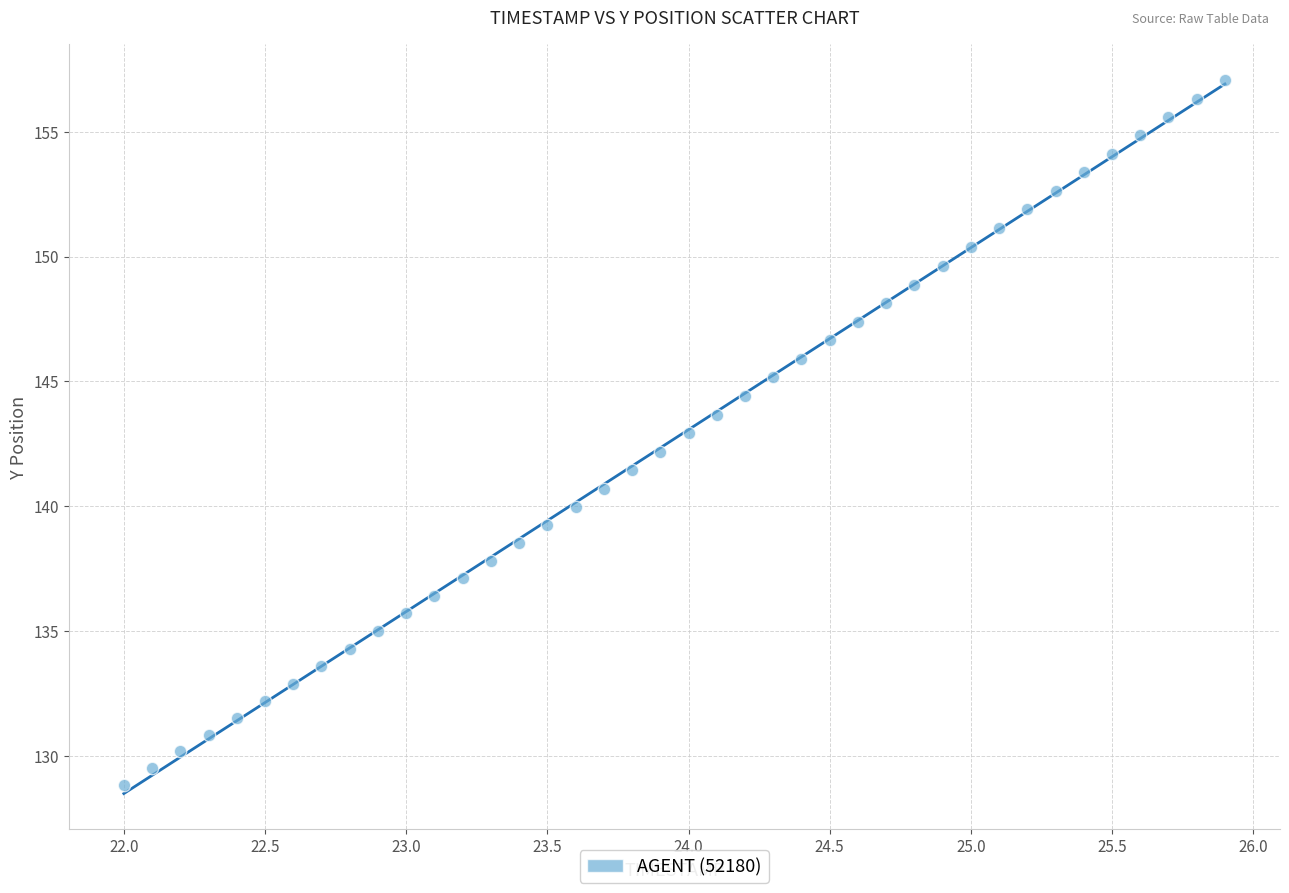

What is the range of Y values (max minus min)?

28.2